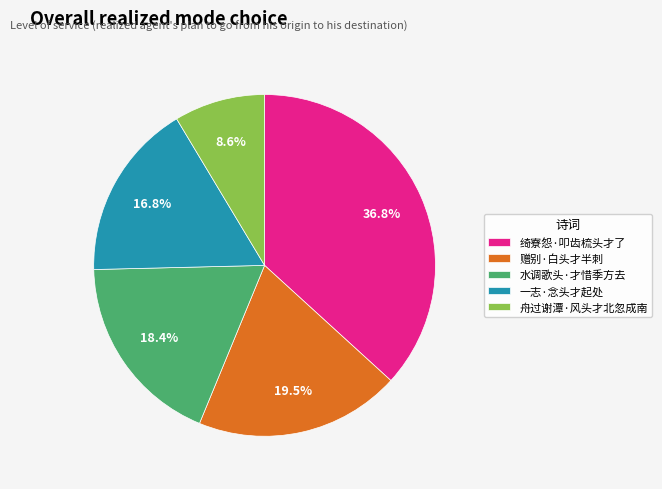

What percentage is NOT represented by 绮寮怨·叩齿梳头才了?

63.2%